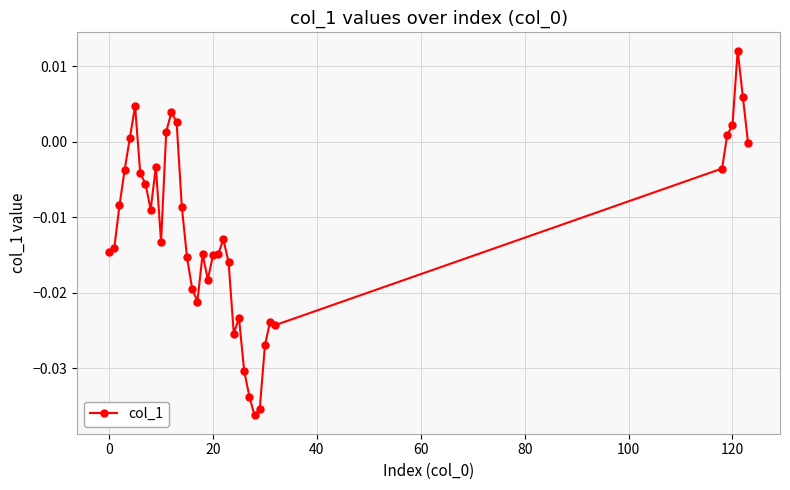

What is the sum of all values?

-0.5